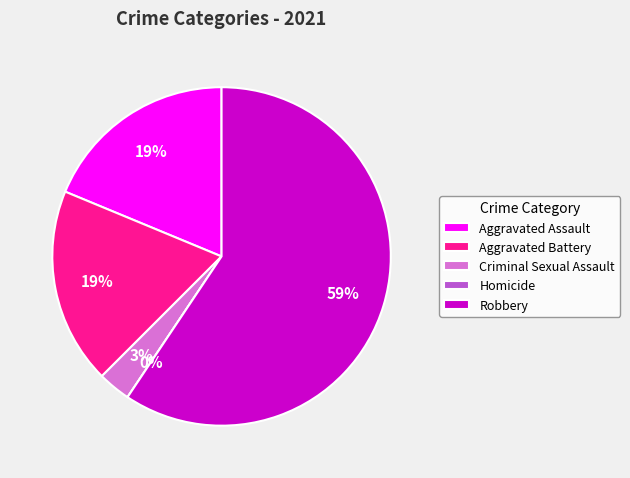

To the nearest percent, what is the average slice percentage?

20%